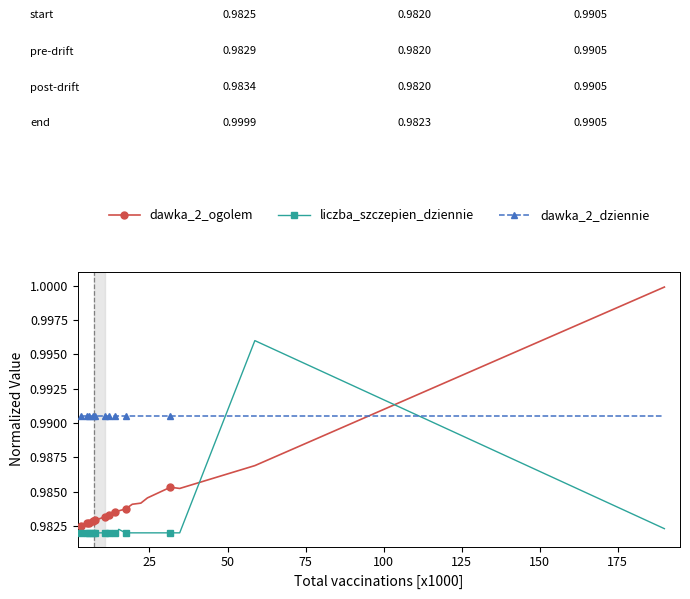

Count the liczba_szczepien_dziennie values in the range 0 to 1.

40